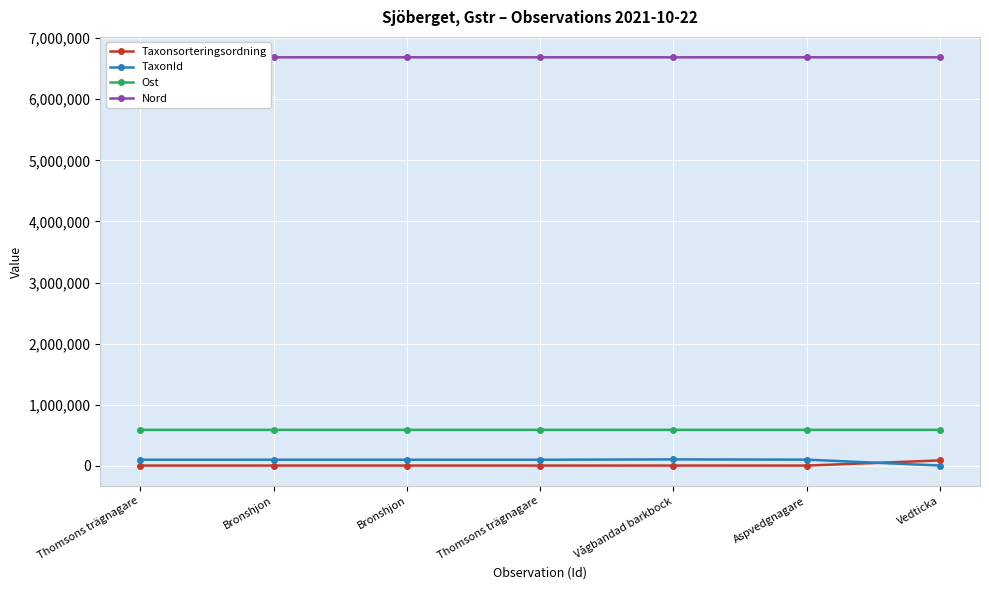

What is the highest value of the Ost series?

589386.4